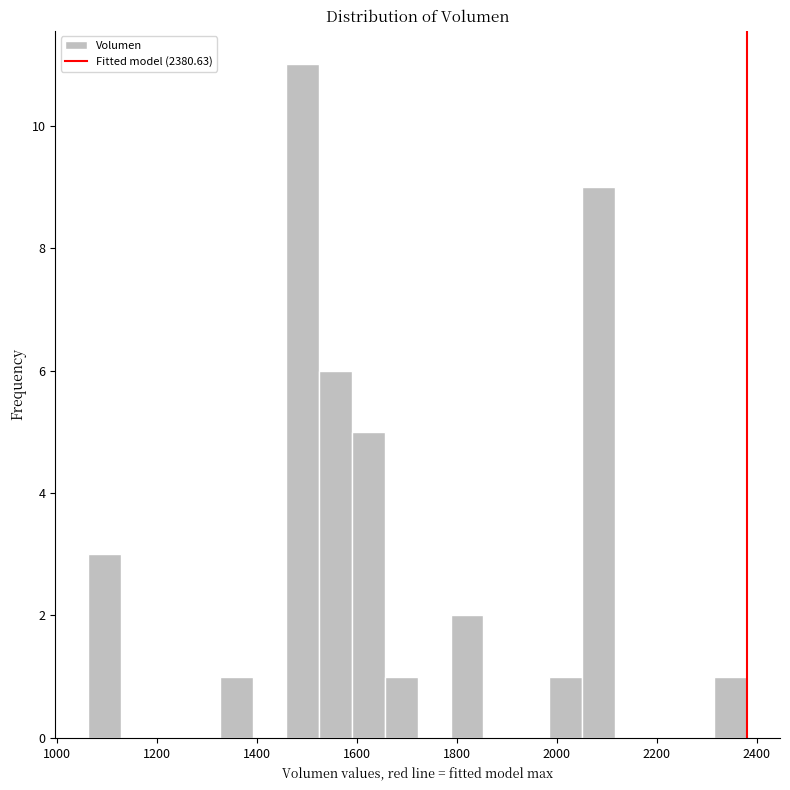

Around what value on the x-axis is the tallest bar? Give the approximate position of its centre, as read against the axis.

1500